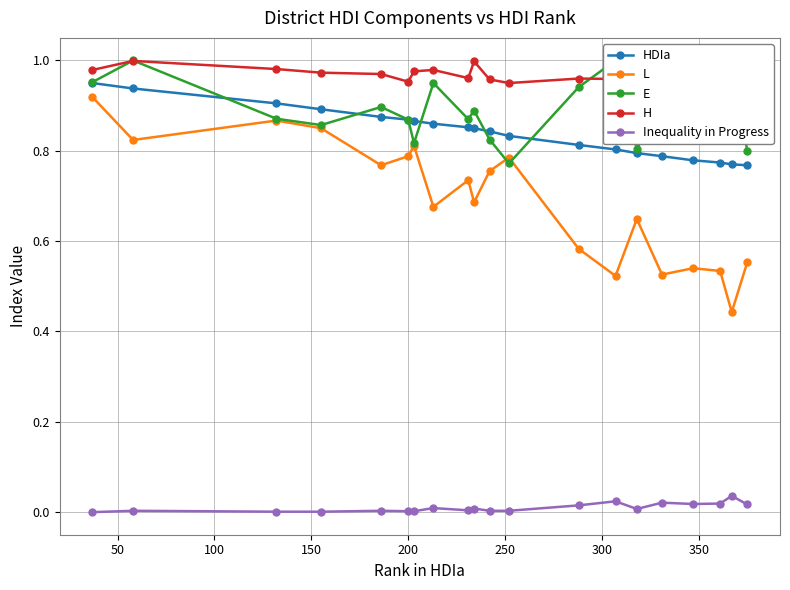

How many categories are shown in the chart?

20